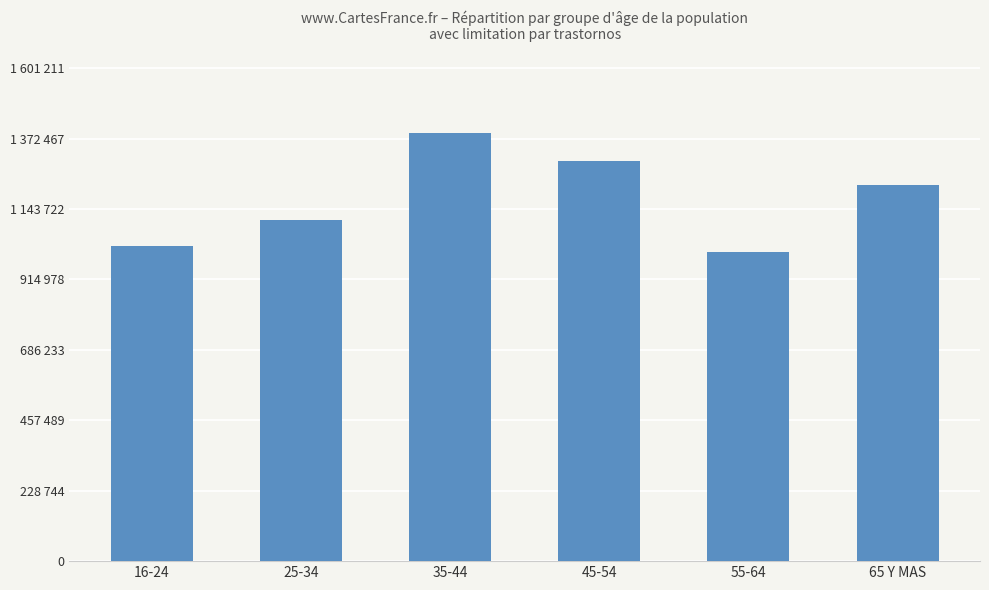

Are the bars horizontal?

No